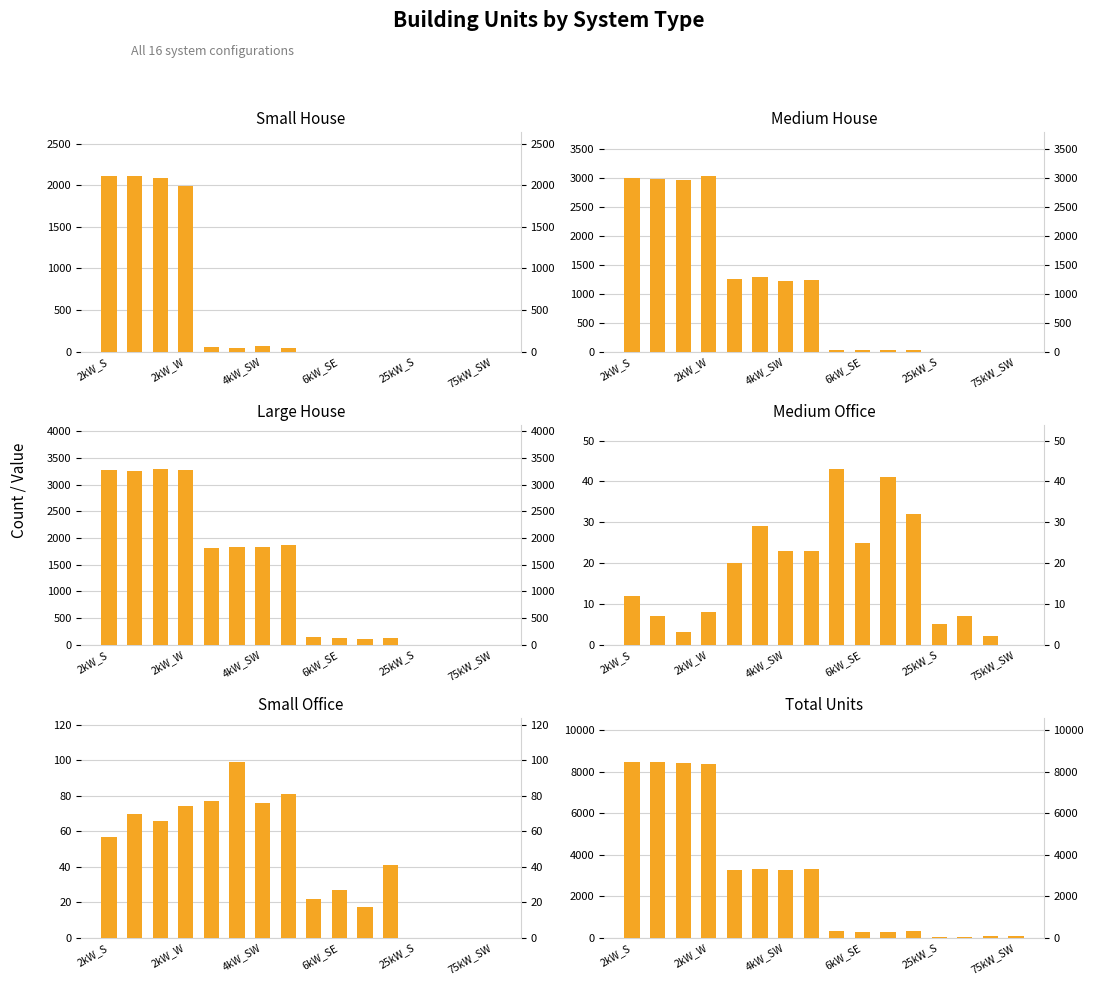

What is the highest value of the Medium Office series?

43